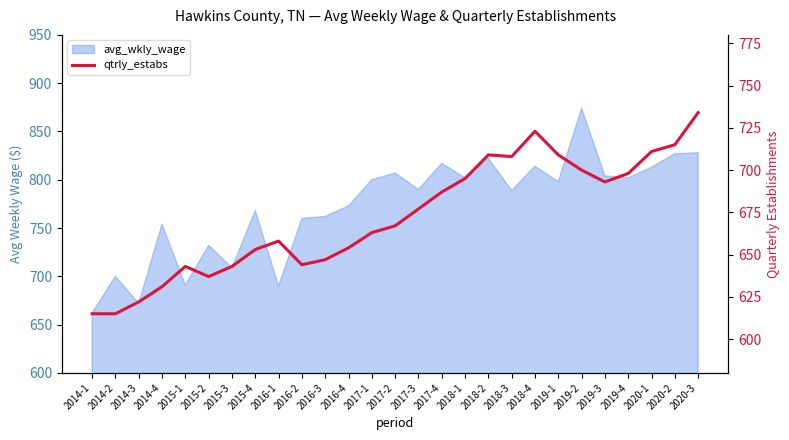

Reading right to left, extract all data points from this chart.

2020-3=734	2020-2=715	2020-1=711	2019-4=698	2019-3=693	2019-2=700	2019-1=709	2018-4=723	2018-3=708	2018-2=709	2018-1=695	2017-4=687	2017-3=677	2017-2=667	2017-1=663	2016-4=654	2016-3=647	2016-2=644	2016-1=658	2015-4=653	2015-3=643	2015-2=637	2015-1=643	2014-4=631	2014-3=622	2014-2=615	2014-1=615